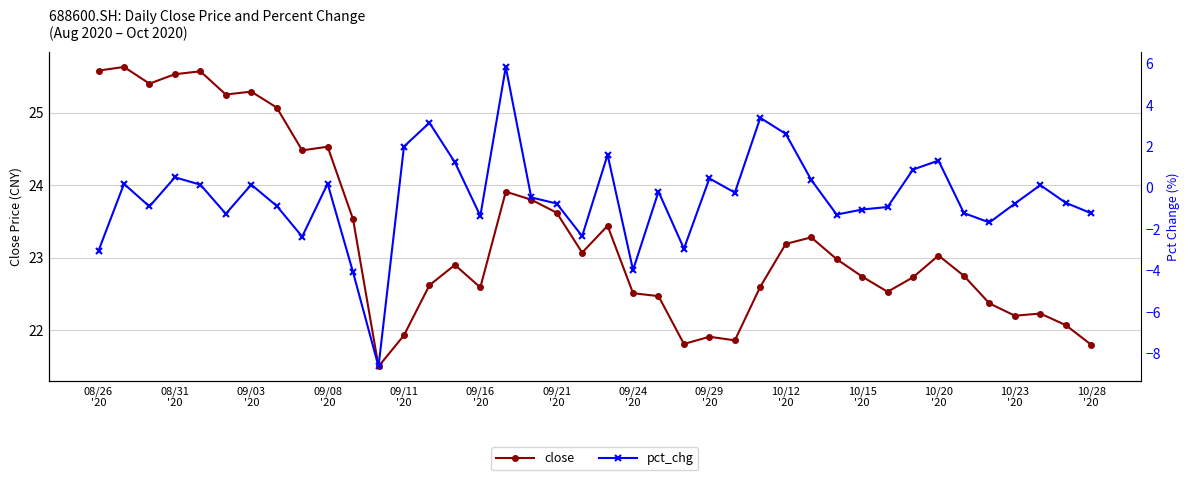

Where is close nearest to the value 23?

29